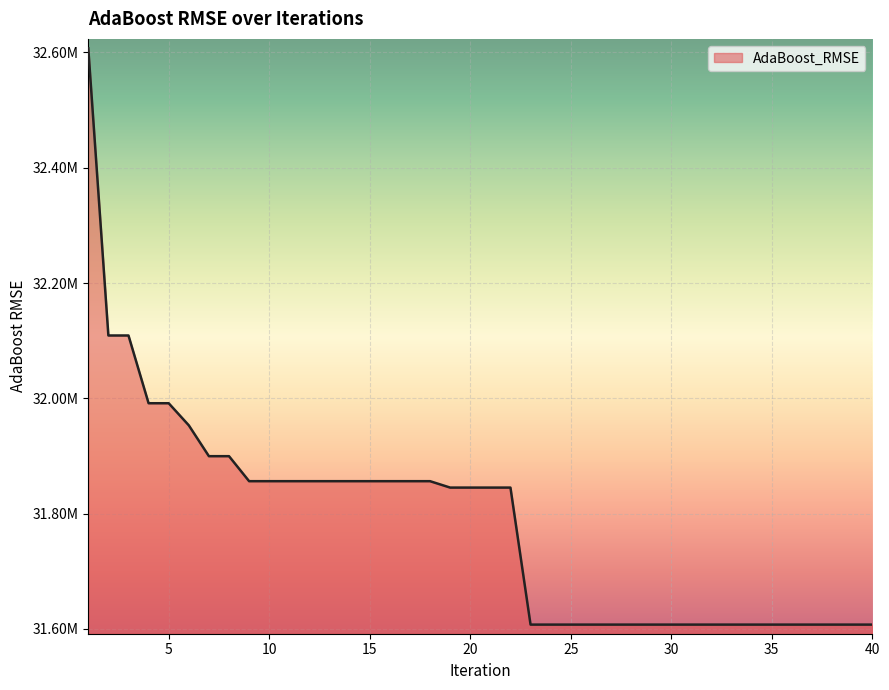

Reading right to left, list all the values displayed in this chart.

31607550.0	31607550.0	31607550.0	31607550.0	31607550.0	31607550.0	31607550.0	31607550.0	31607550.0	31607550.0	31607550.0	31607550.0	31607550.0	31607550.0	31607550.0	31607550.0	31607550.0	31607550.0	31845193.4	31845193.4	31845193.4	31845193.4	31856293.4	31856293.4	31856293.4	31856293.4	31856293.4	31856293.4	31856293.4	31856293.4	31856293.4	31856293.4	31899656.8	31899656.8	31953167.6	31991477.5	31991477.5	32108974.0	32108974.0	32607066.7